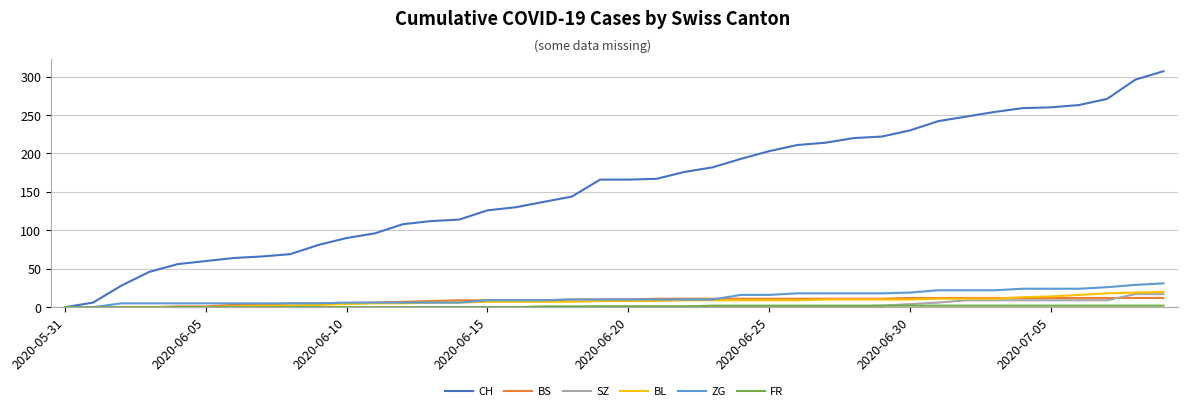

What is the maximum value shown in the chart?

307